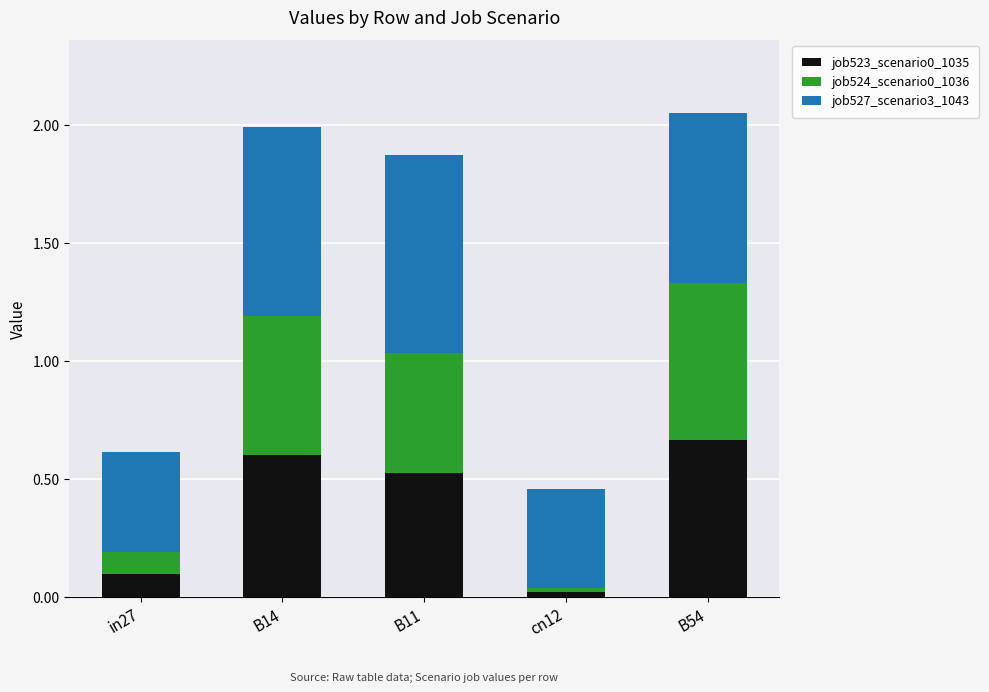

What is the difference between the maximum and minimum values in the job523_scenario0_1035 series?

0.6